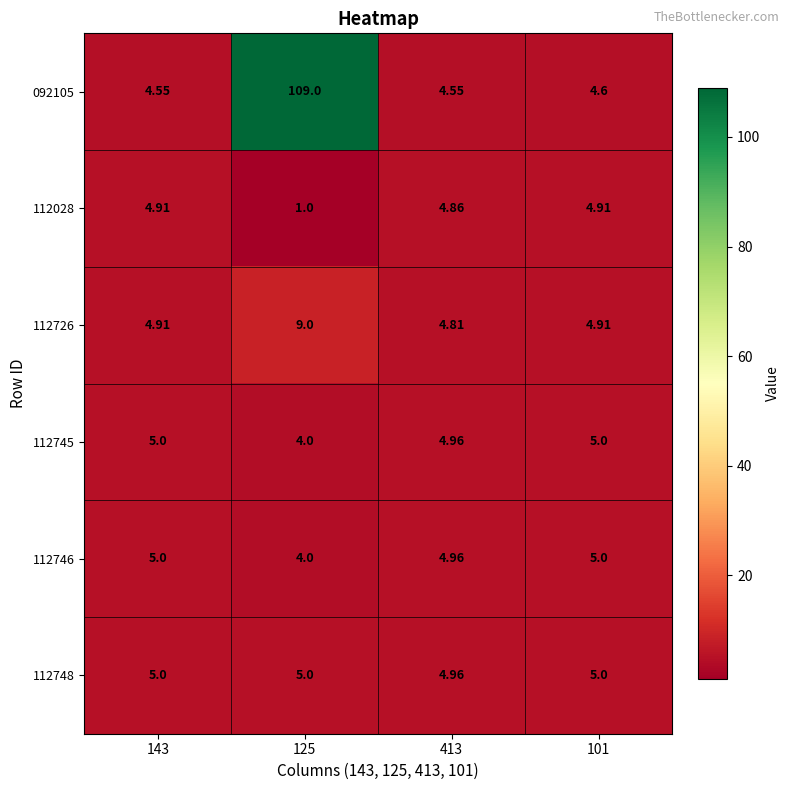

Is the value of 112746 at 125 greater than the value of 112726 at 143?

No